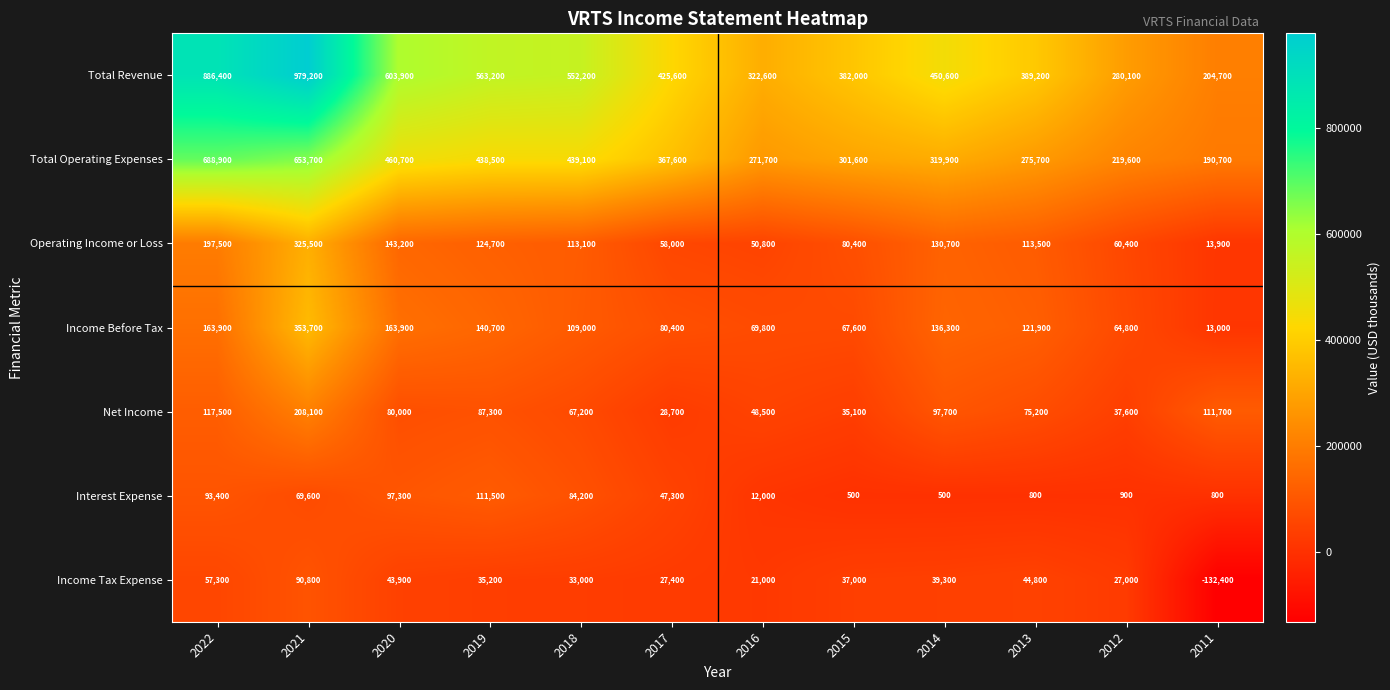

What is the minimum value for Interest Expense?

500